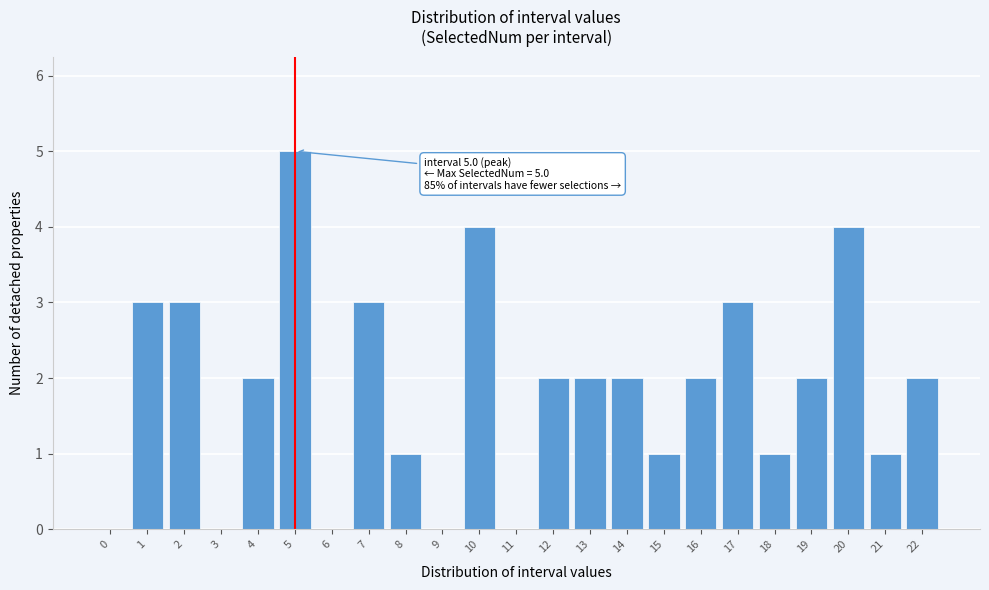

Reading left to right, list all the values displayed in this chart.

0=0	1=3	2=3	3=0	4=2	5=5	6=0	7=3	8=1	9=0	10=4	11=0	12=2	13=2	14=2	15=1	16=2	17=3	18=1	19=2	20=4	21=1	22=2